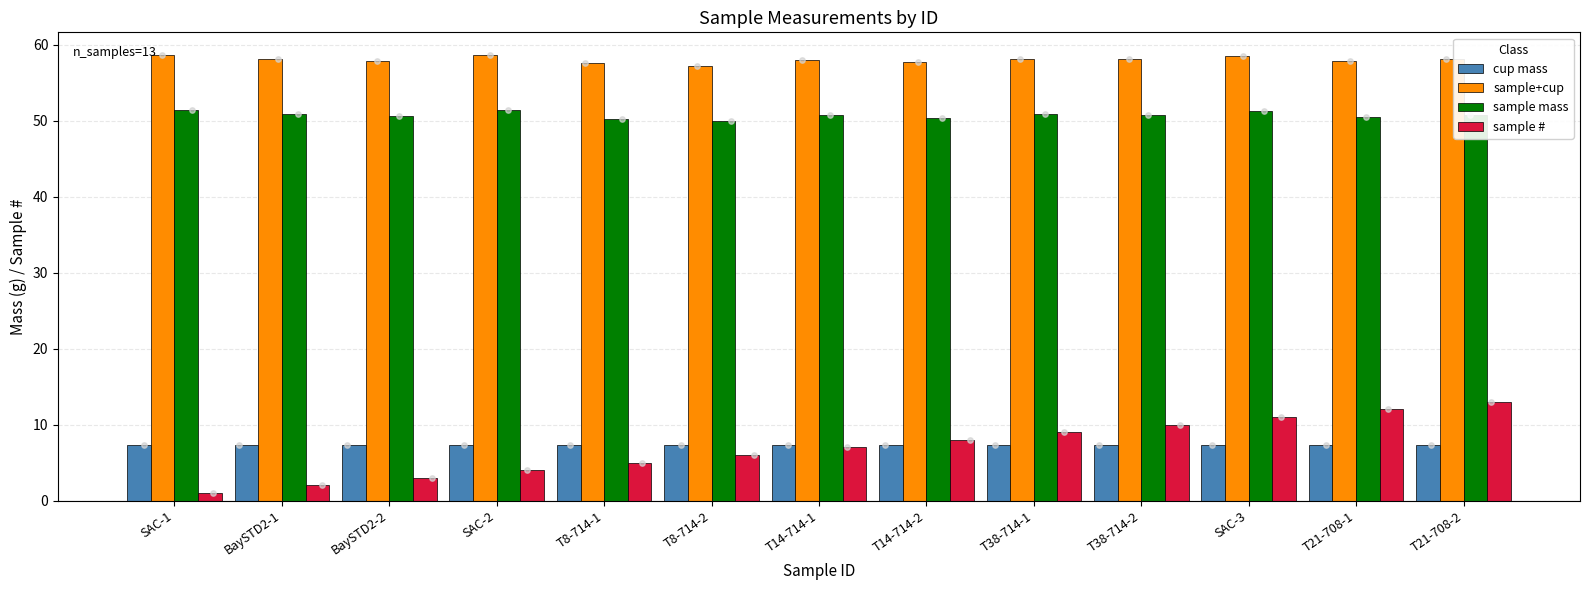

At how many categories does at least one series exceed 52?

13